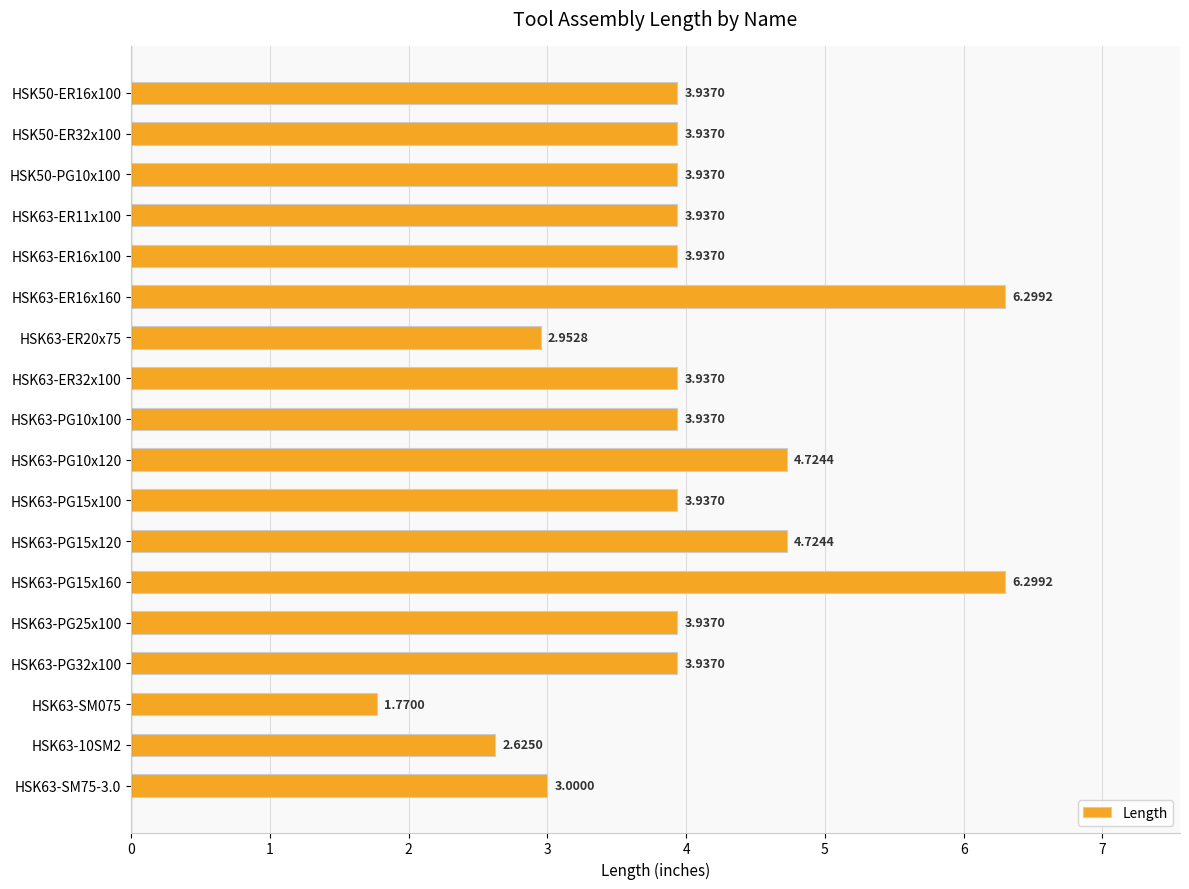

What is the average value?

4.0